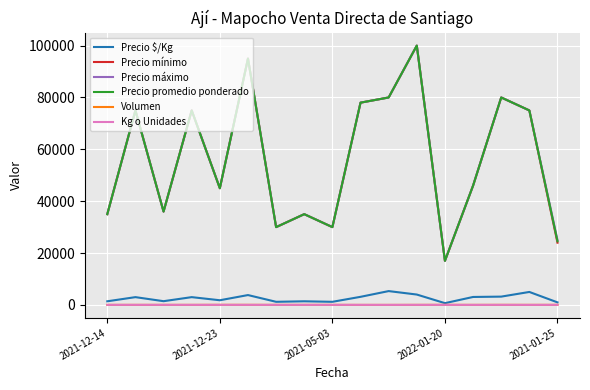

What is the greatest value displayed?

100000